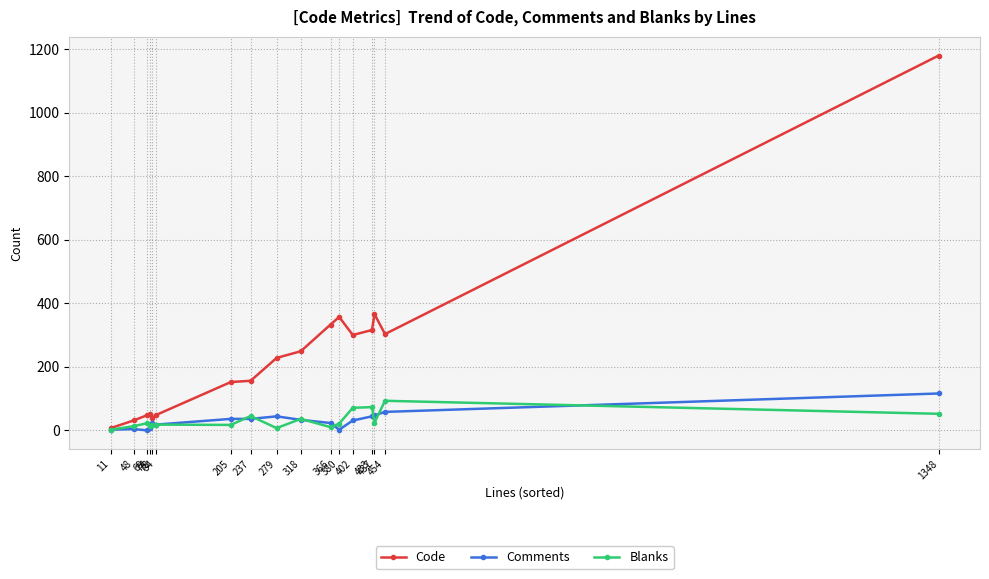

Which series has the widest spread of values?

Code